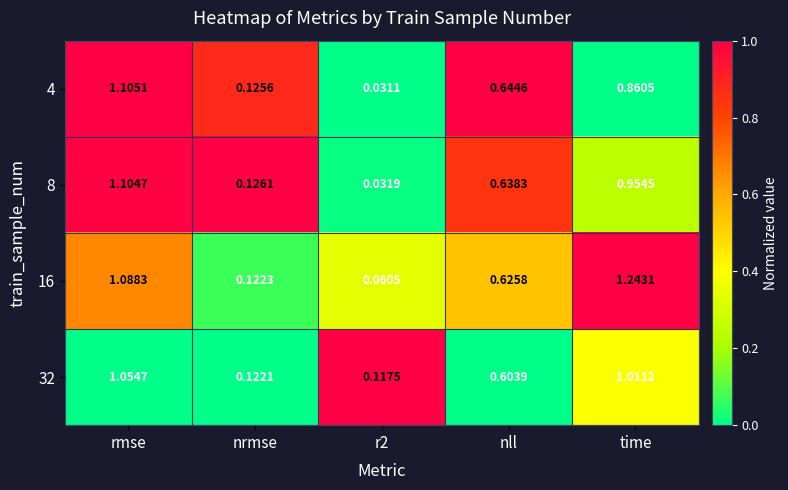

Is the value of 4 at nll greater than the value of 8 at nrmse?

Yes